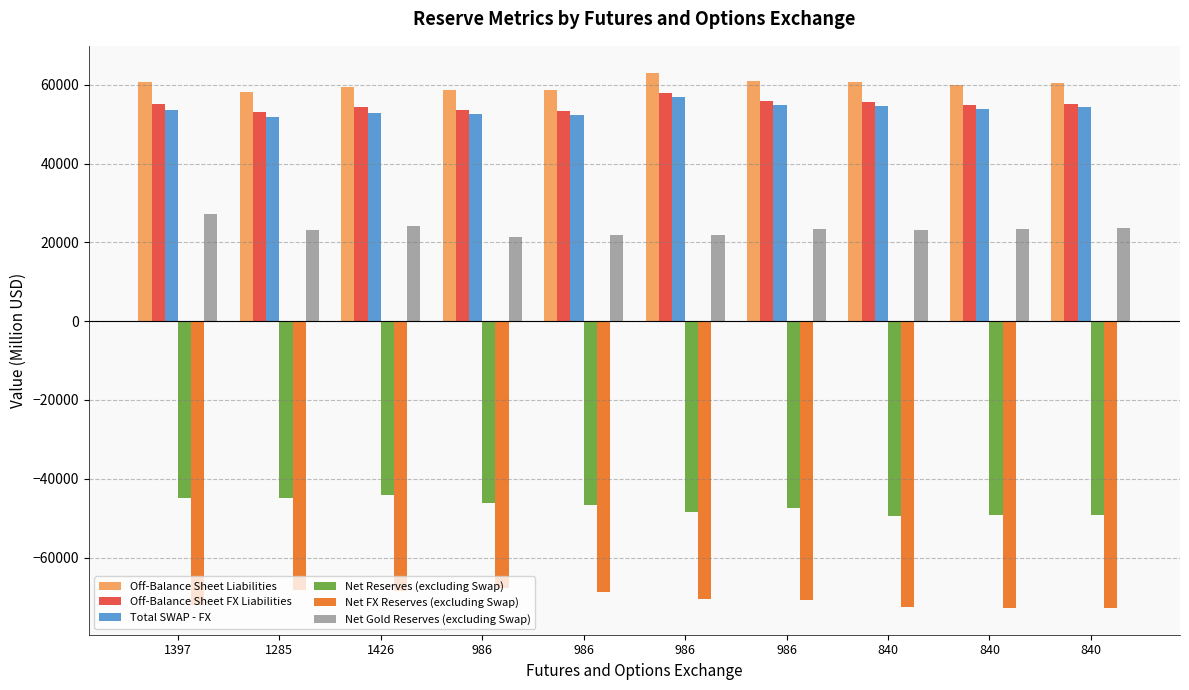

Where does the Off-Balance Sheet FX Liabilities series first go above 55099?

986